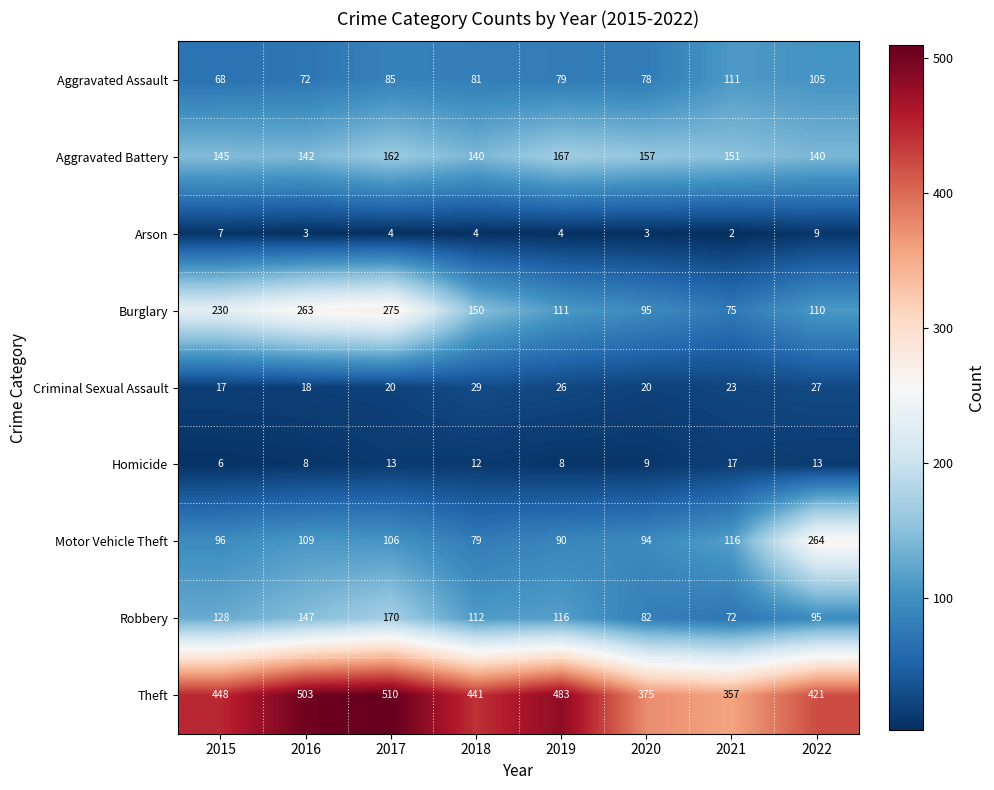

Between 2020 and 2021, which series saw the biggest shift?

Aggravated Assault